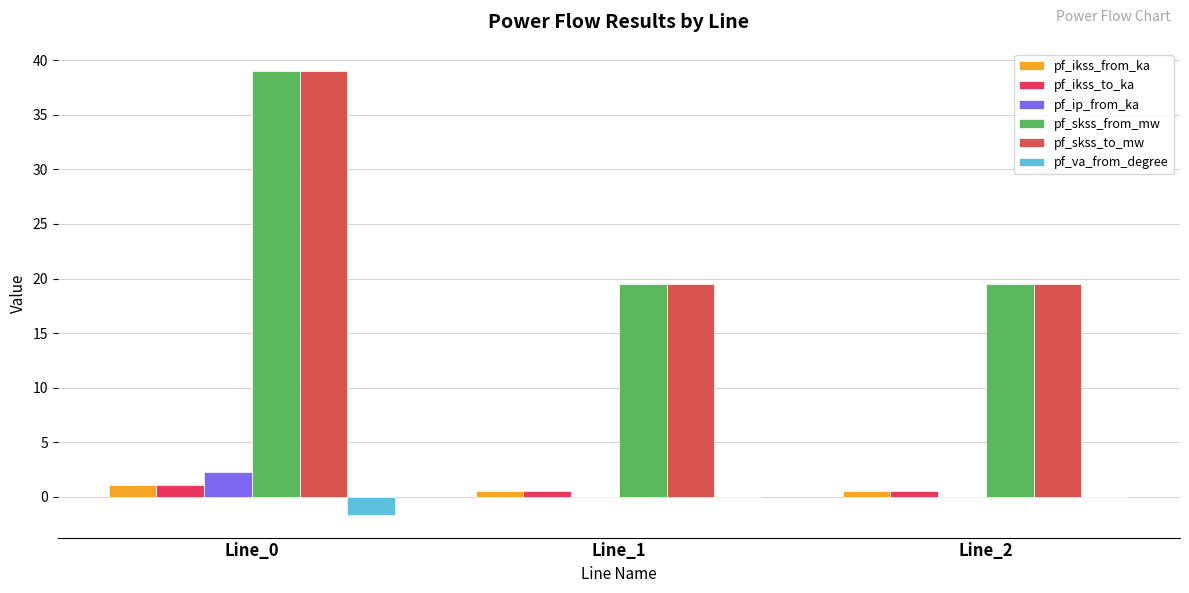

How many series are shown in this chart?

6